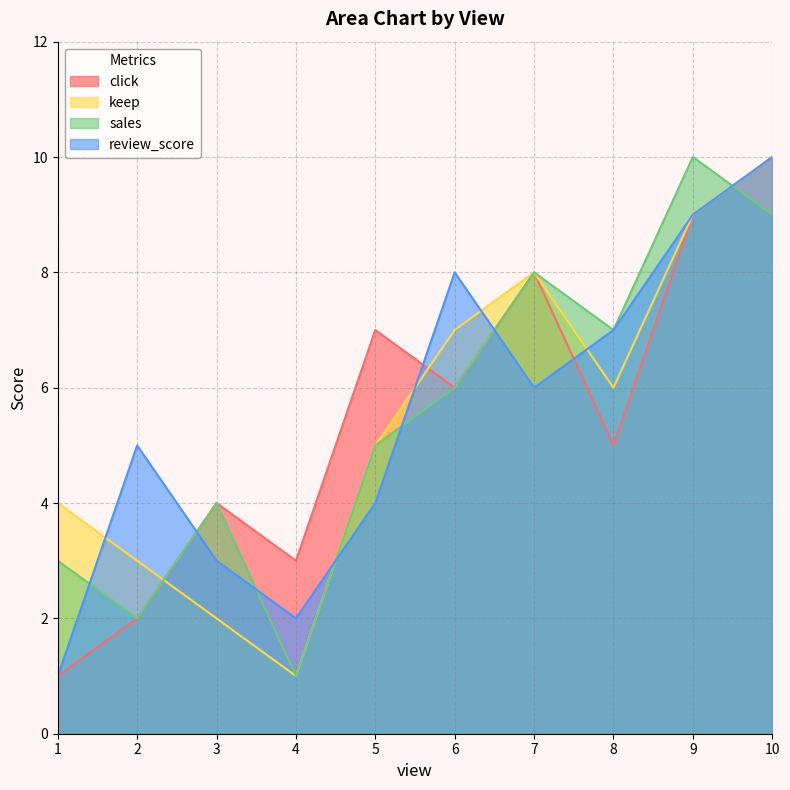

At how many categories does at least one series exceed 3?

9